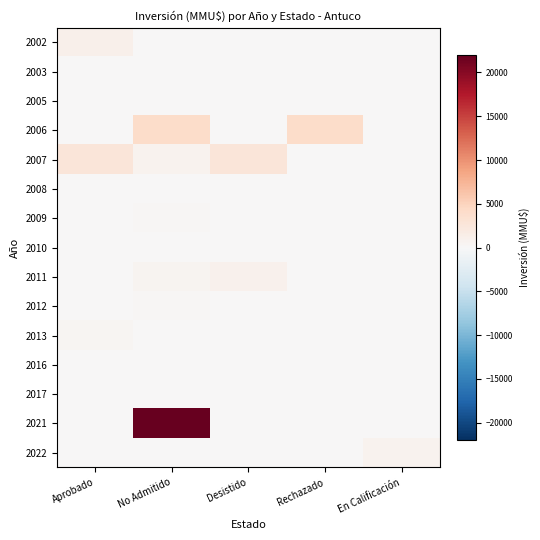

At how many categories does at least one series exceed 7720?

1